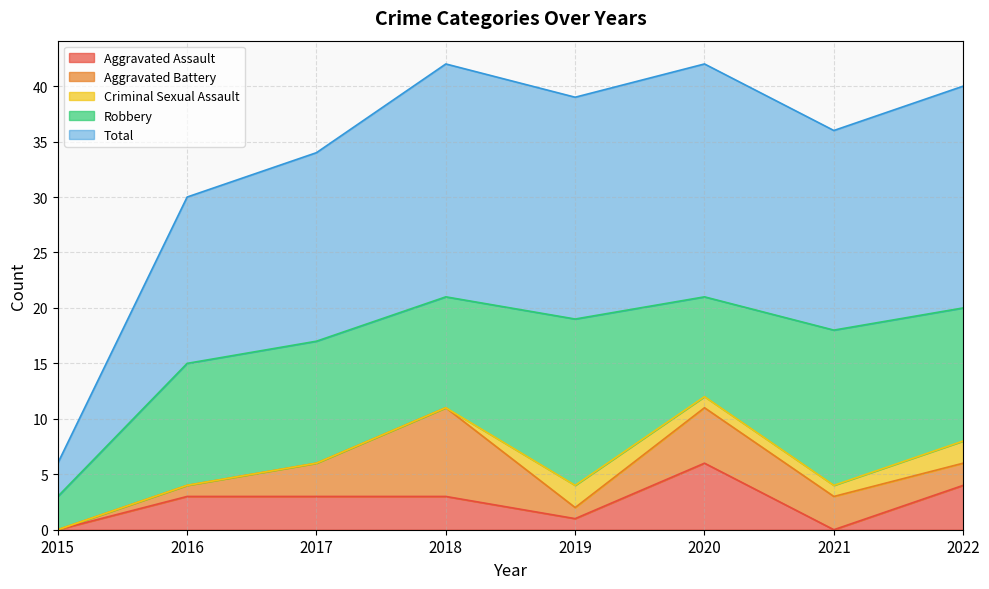

Reading left to right, transcribe all the data shown in this chart.

Aggravated Assault: 2015=0	2016=3	2017=3	2018=3	2019=1	2020=6	2021=0	2022=4
Aggravated Battery: 2015=0	2016=1	2017=3	2018=8	2019=1	2020=5	2021=3	2022=2
Criminal Sexual Assault: 2015=0	2016=0	2017=0	2018=0	2019=2	2020=1	2021=1	2022=2
Robbery: 2015=3	2016=11	2017=11	2018=10	2019=15	2020=9	2021=14	2022=12
Total: 2015=3	2016=15	2017=17	2018=21	2019=20	2020=21	2021=18	2022=20